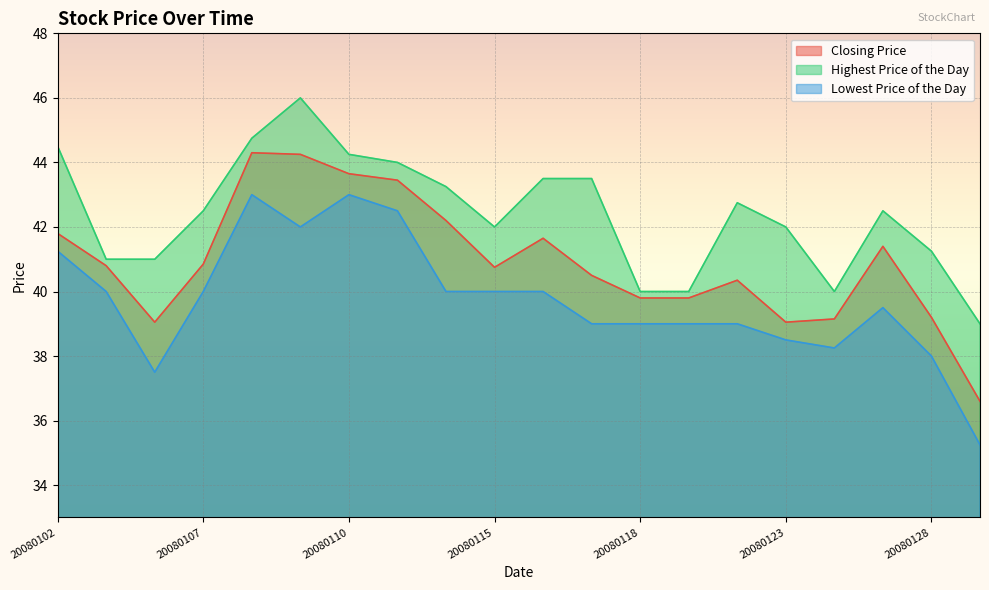

At which label does Highest Price of the Day reach its peak?

20080109